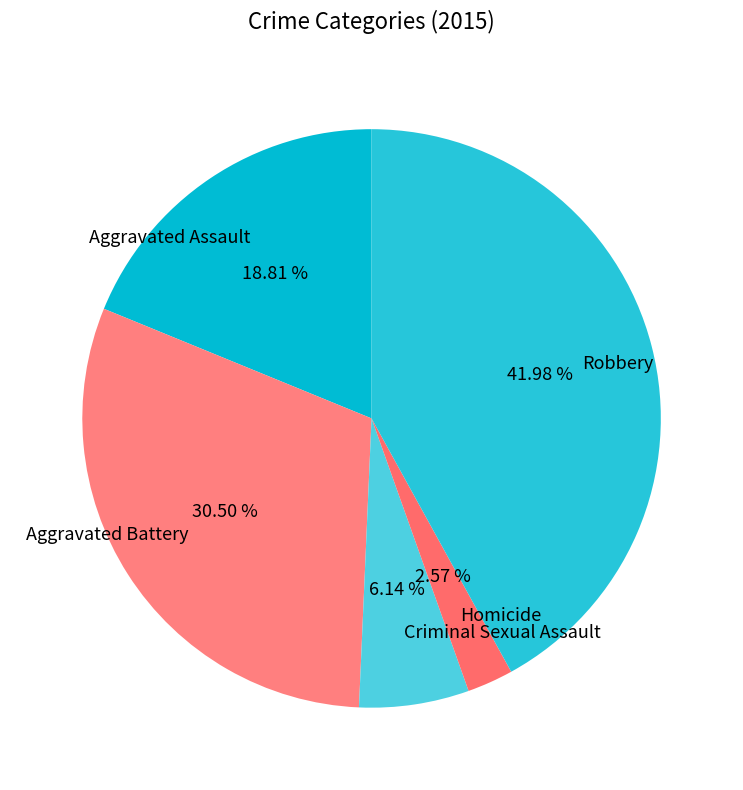

What percentage is the Homicide slice, to the nearest percent?

3%